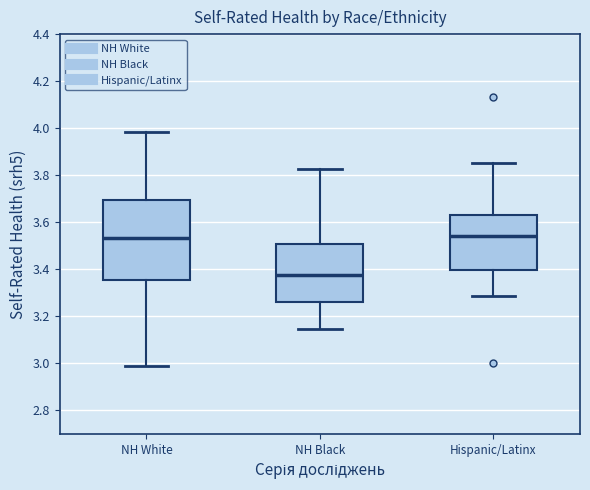

Reading left to right, read every box against the y-axis: the position of its median line, the range the box covers, and the ends of its whiskers. The values are not printed on the chart, so give them approximately, as read against the axis.

NH White: median 3.54, box 3.36 to 3.70, whiskers 3.00 to 3.98
NH Black: median 3.38, box 3.26 to 3.50, whiskers 3.14 to 3.82
Hispanic/Latinx: median 3.54, box 3.40 to 3.62, whiskers 3.28 to 3.86